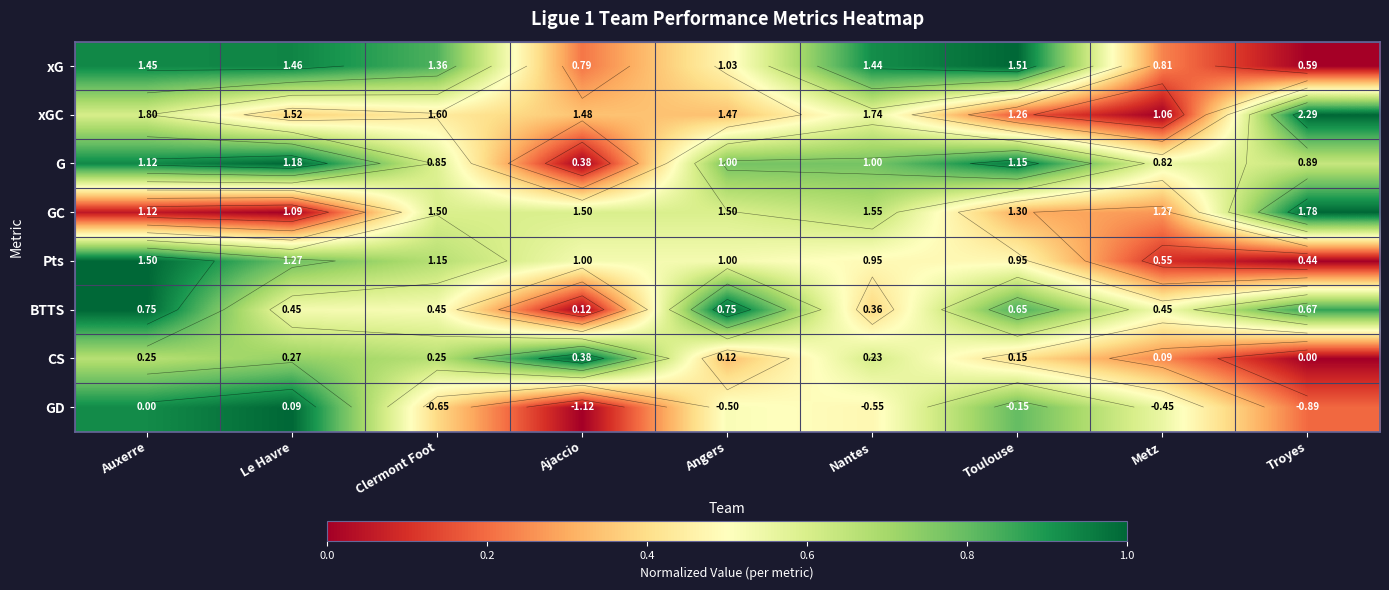

The value of GD at Angers is 0.2. True or false?

False